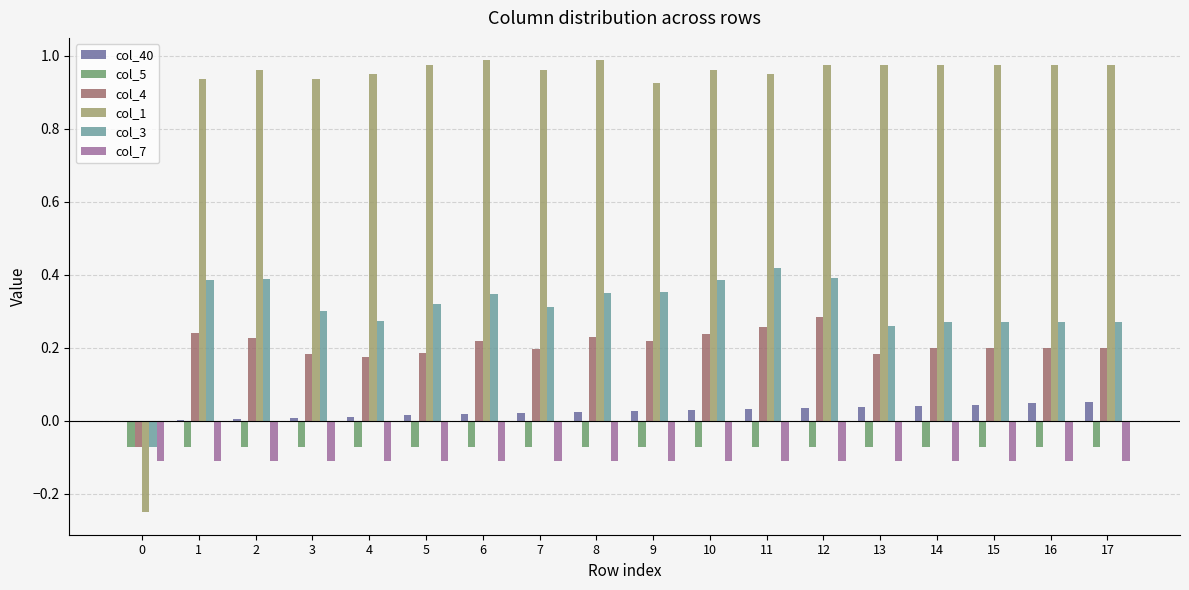

Which series has the largest total across all categories?

col_1